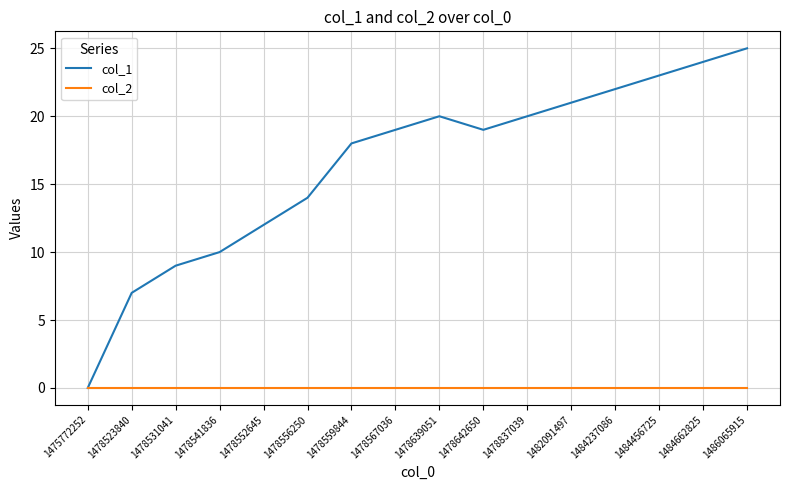

Between 1478541836 and 1484456725, which series saw the biggest shift?

col_1